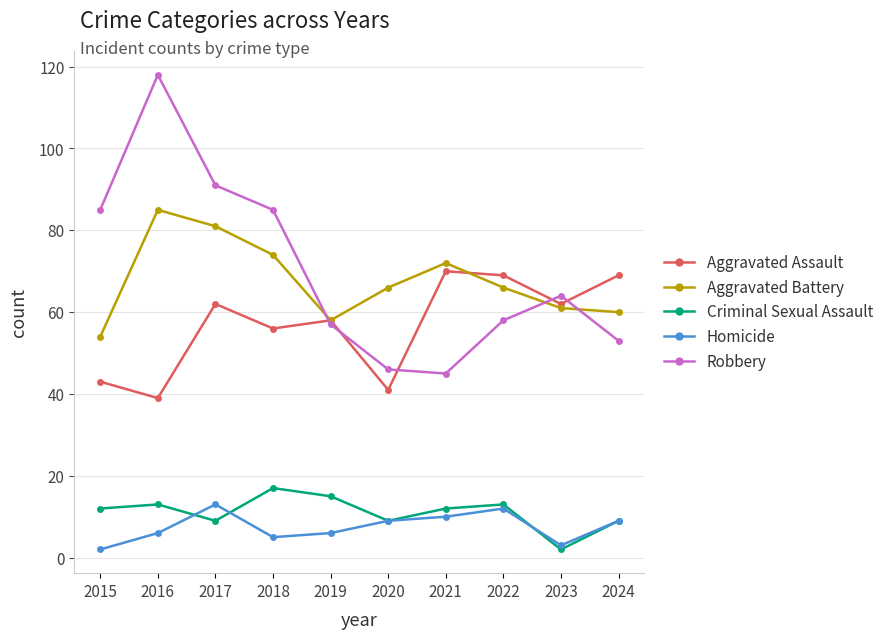

How many distinct data groups are displayed?

5